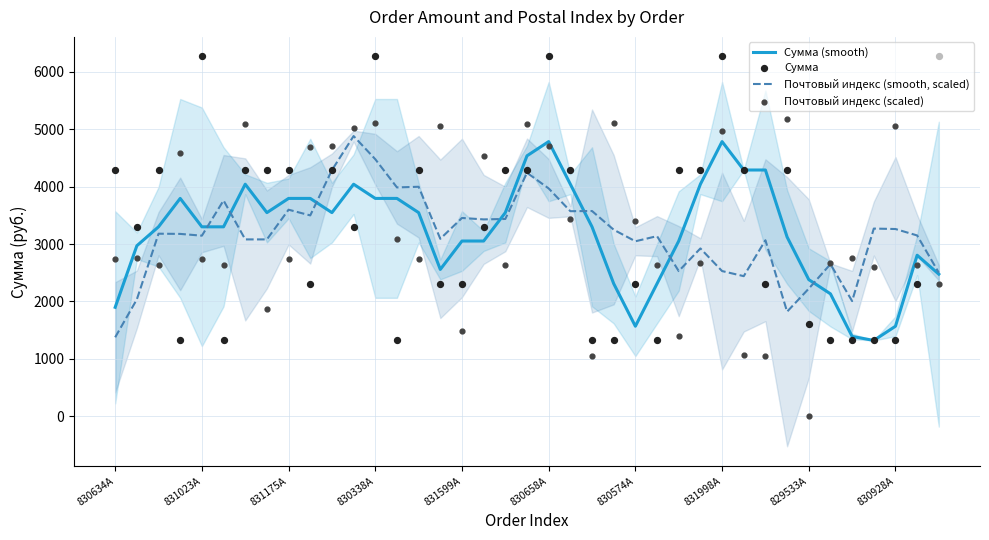

Which series reaches the minimum Y coordinate?

Почтовый индекс (scaled)